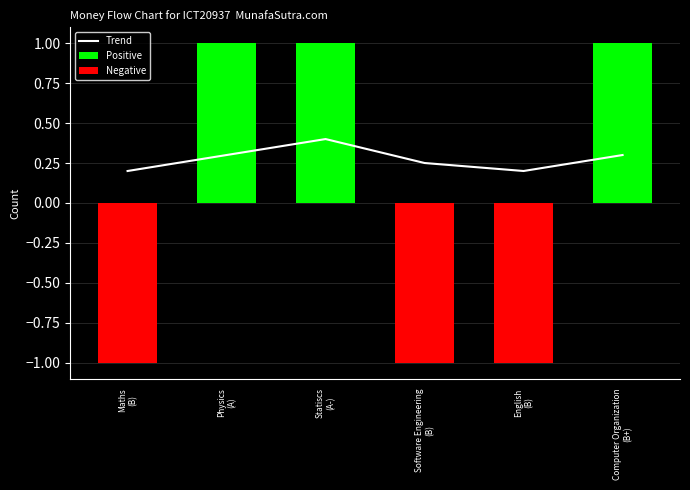

What is the maximum value shown in the chart?

0.4